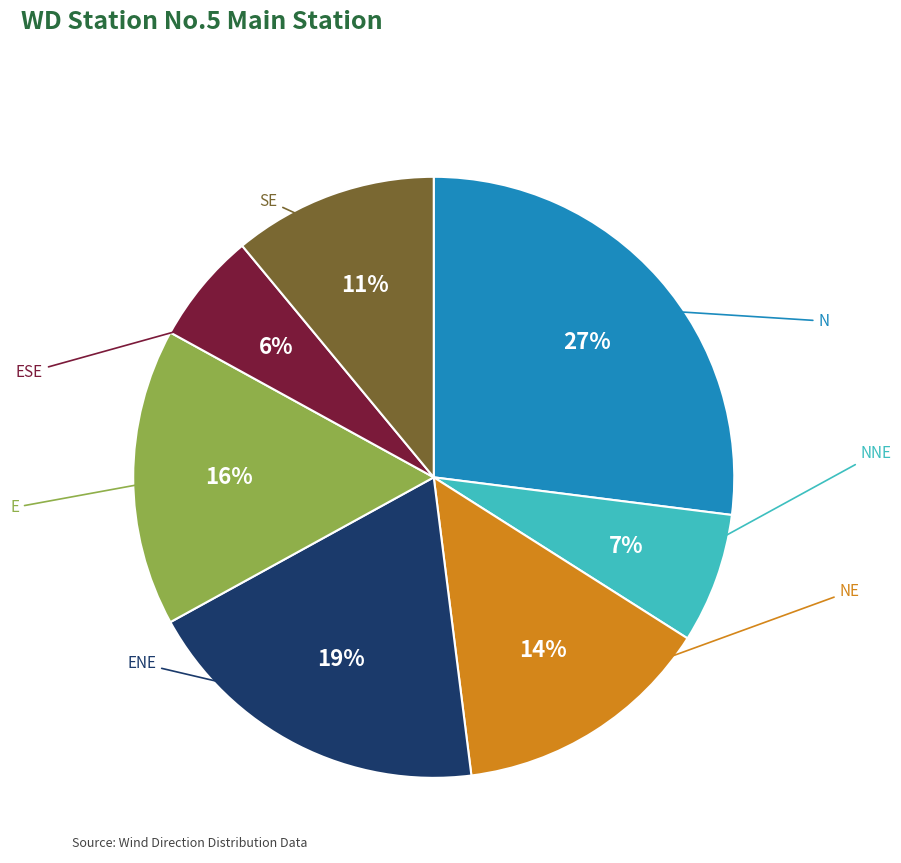

Is there any slice that represents more than half of the pie?

No